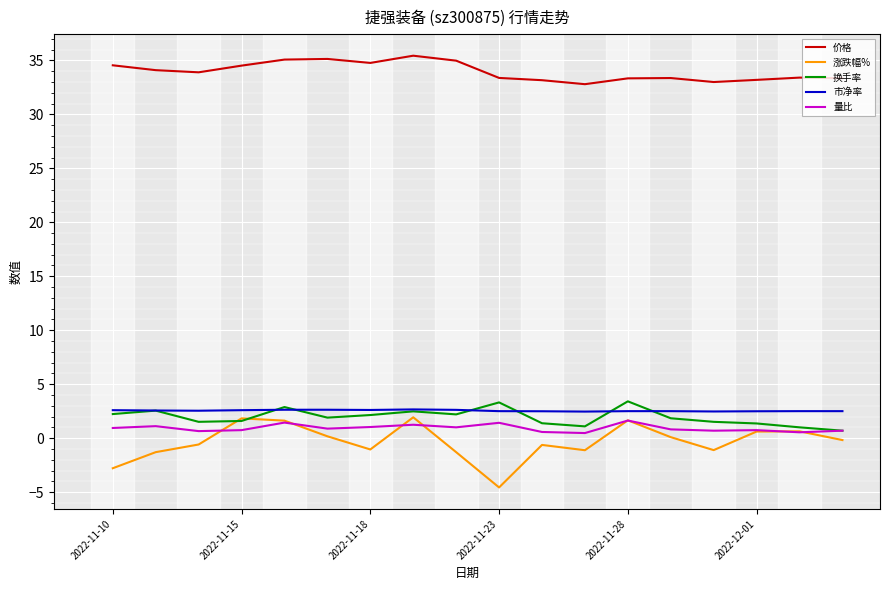

Does the chart have visible grid lines?

Yes